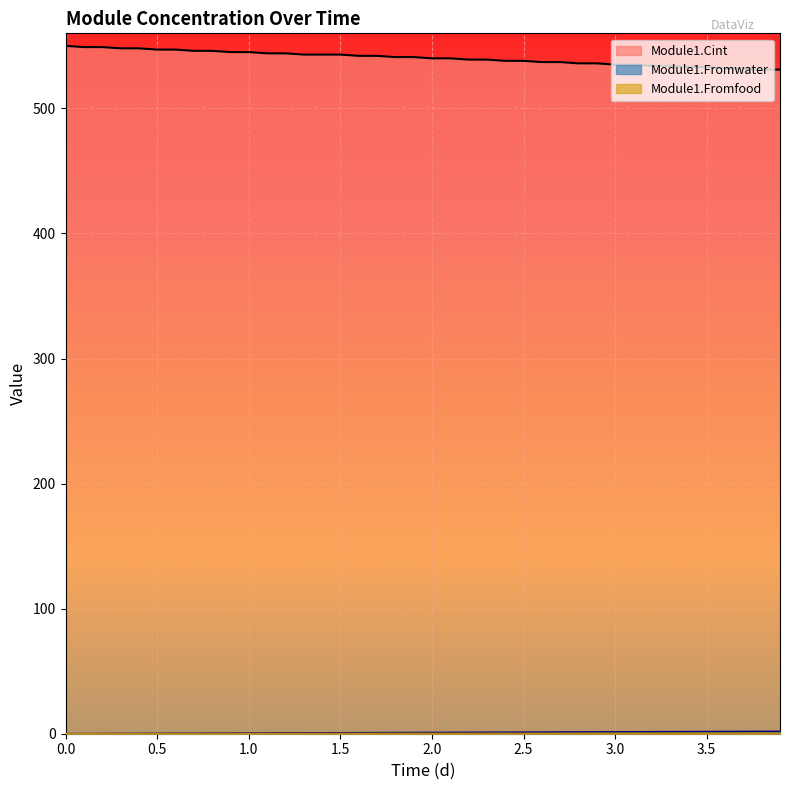

True or false: Module1.Fromwater and Module1.Cint intersect in this chart.

False